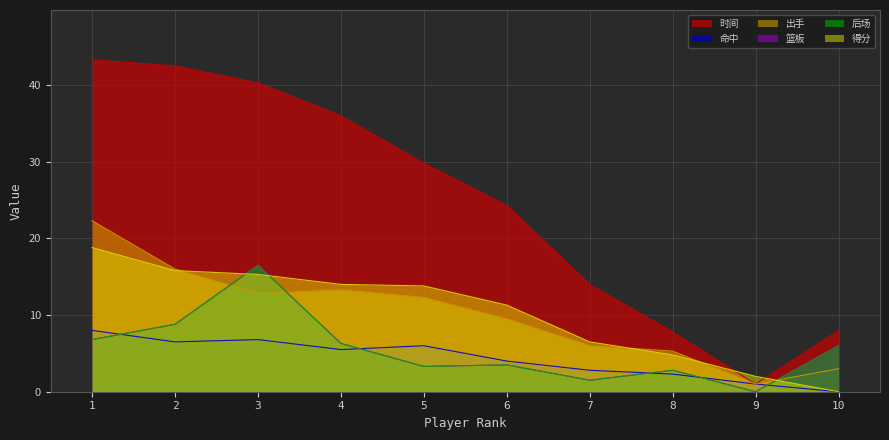

Is it true that 得分 equals 2.7 at 9?

False